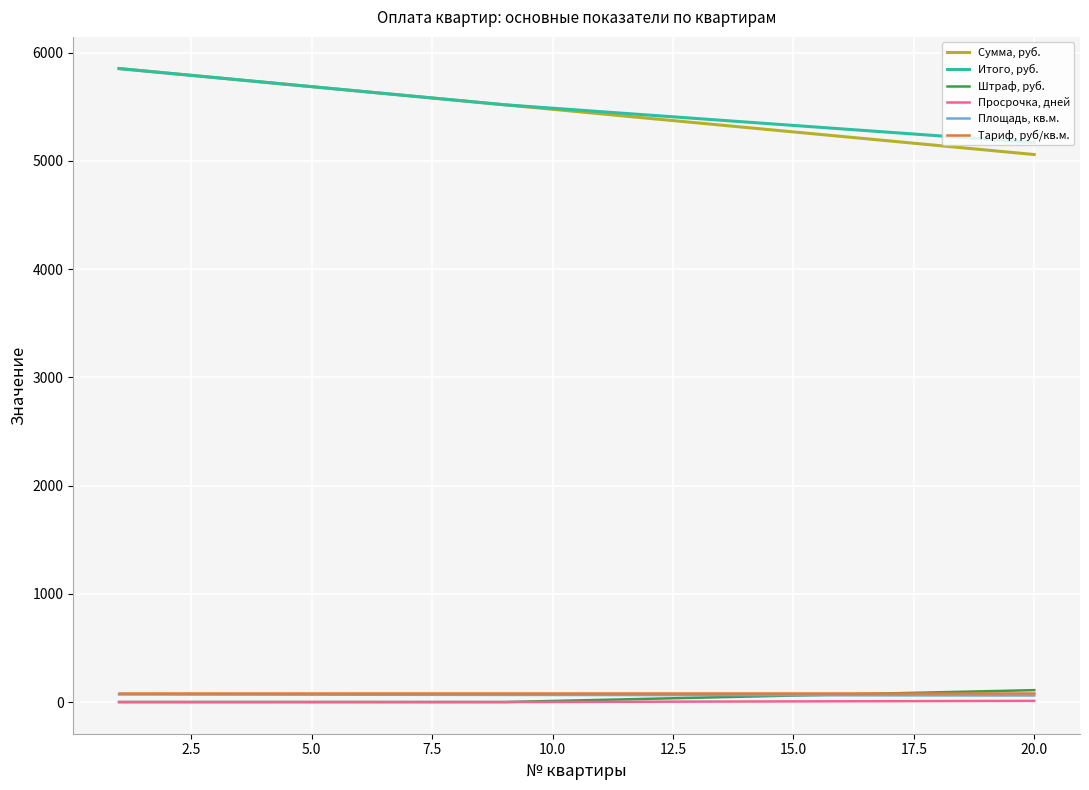

True or false: Площадь, кв.м. and Сумма, руб. cross at least once.

False